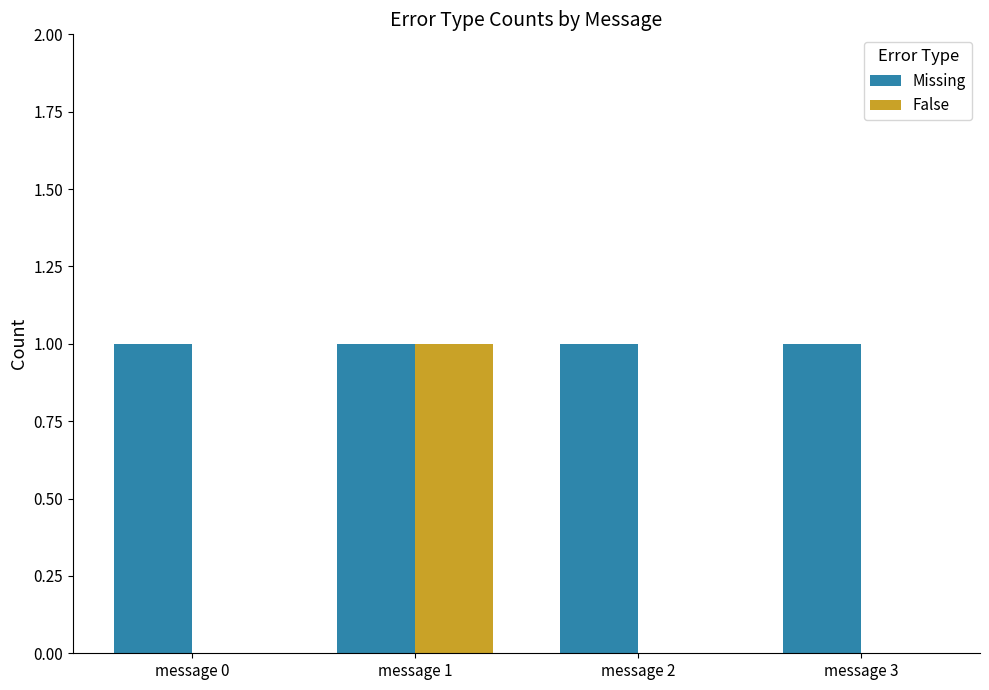

Reading left to right, transcribe all the data shown in this chart.

Missing: message 0=1	message 1=1	message 2=1	message 3=1
False: message 0=0	message 1=1	message 2=0	message 3=0